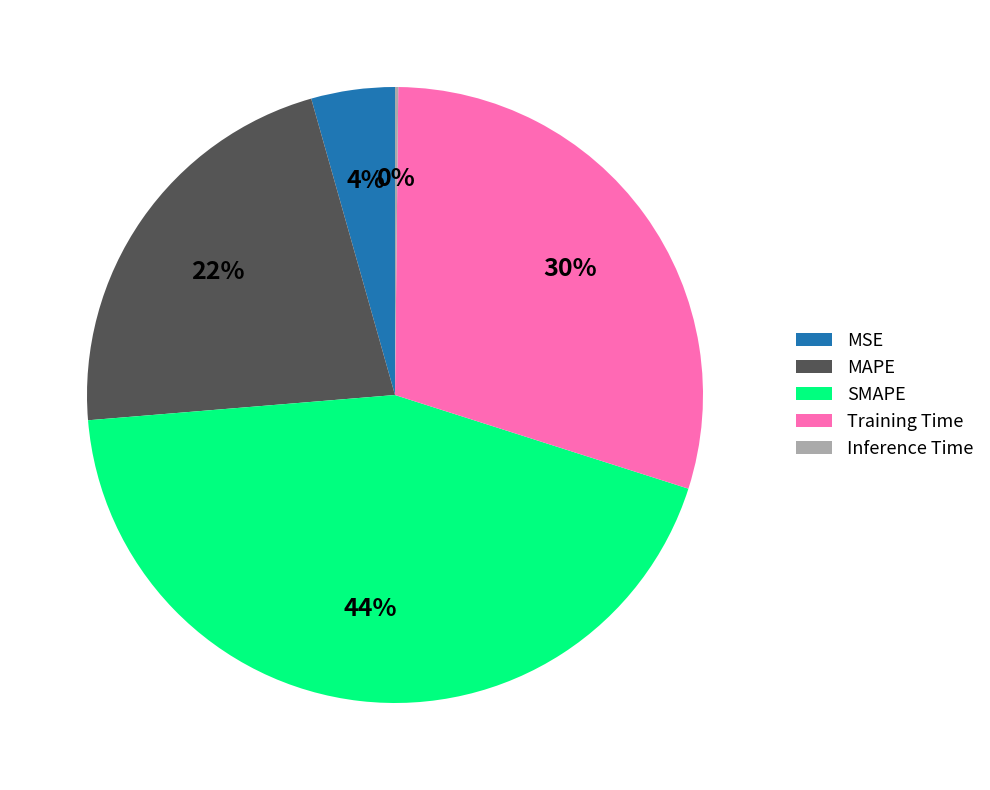

True or false: SMAPE accounts for 49% of the total.

False